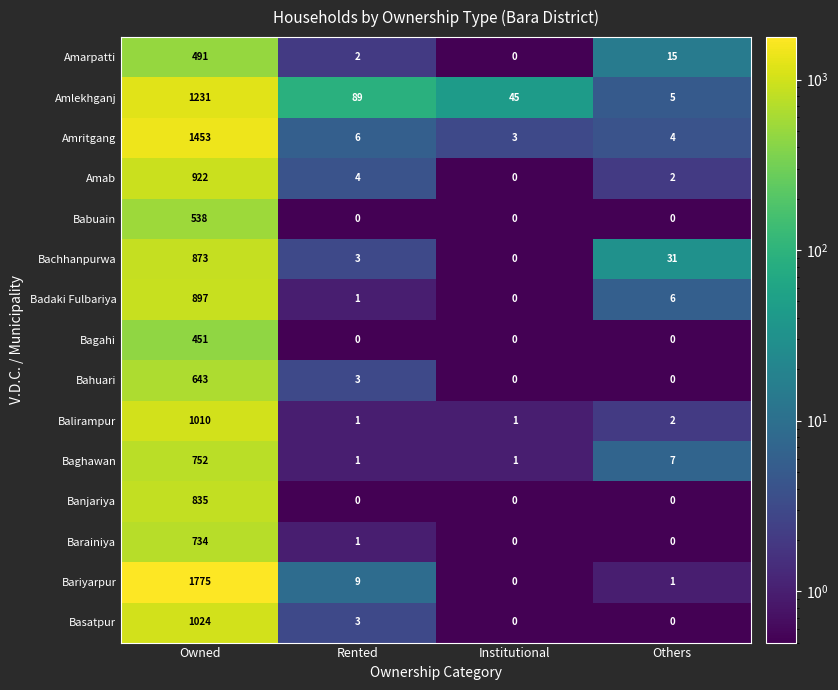

At how many categories does at least one series exceed 1086?

1